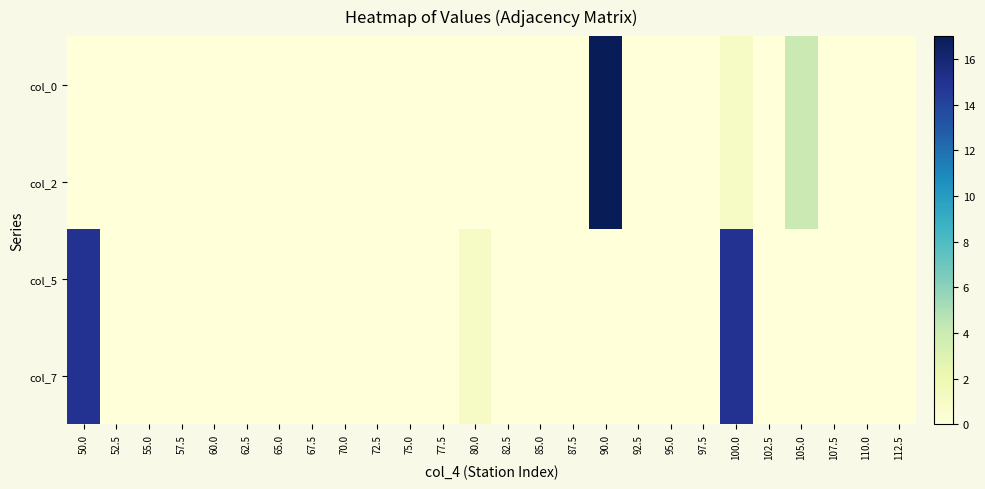

How many distinct data groups are displayed?

4